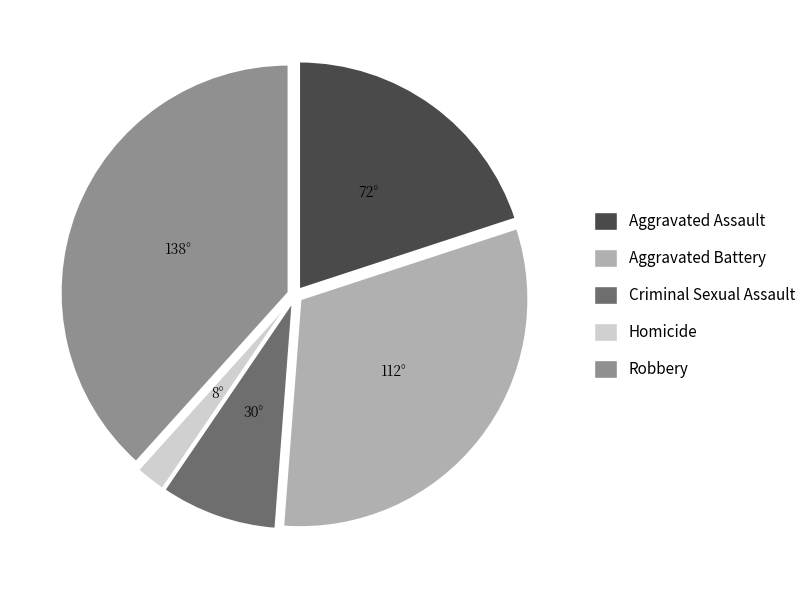

Which slice is the smallest?

Homicide